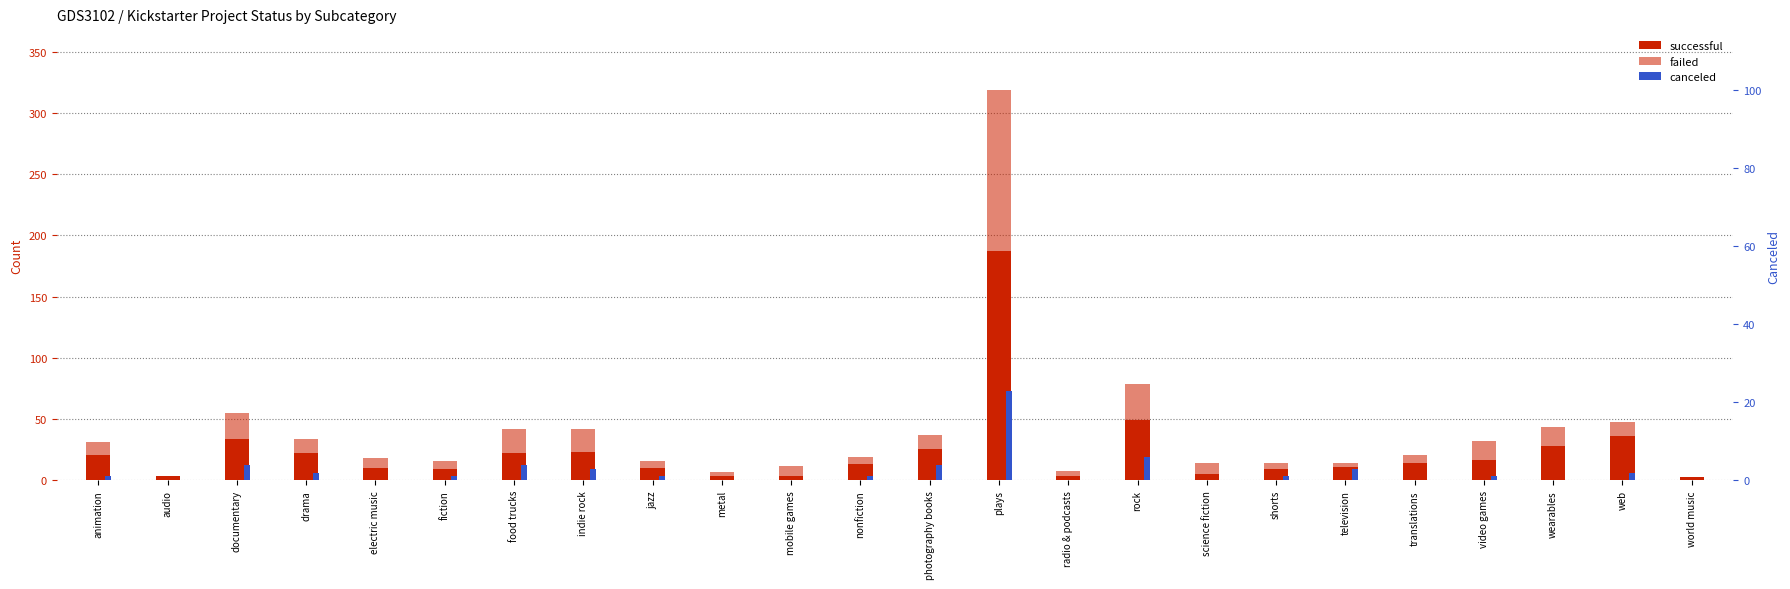

What are all the series names shown in the legend?

successful, failed, canceled